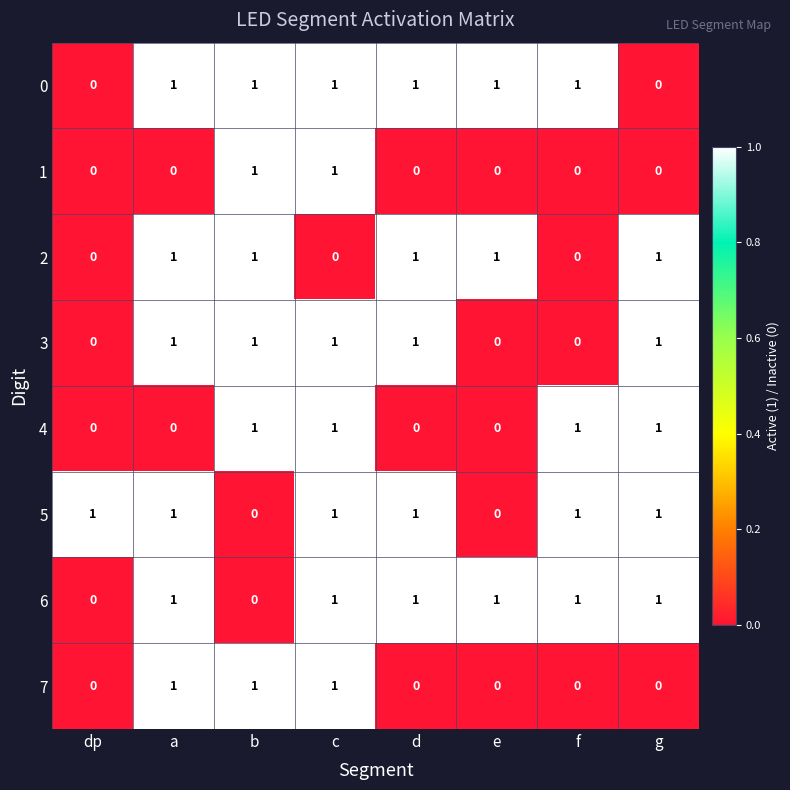

At which category is the sum across all series the highest?

c